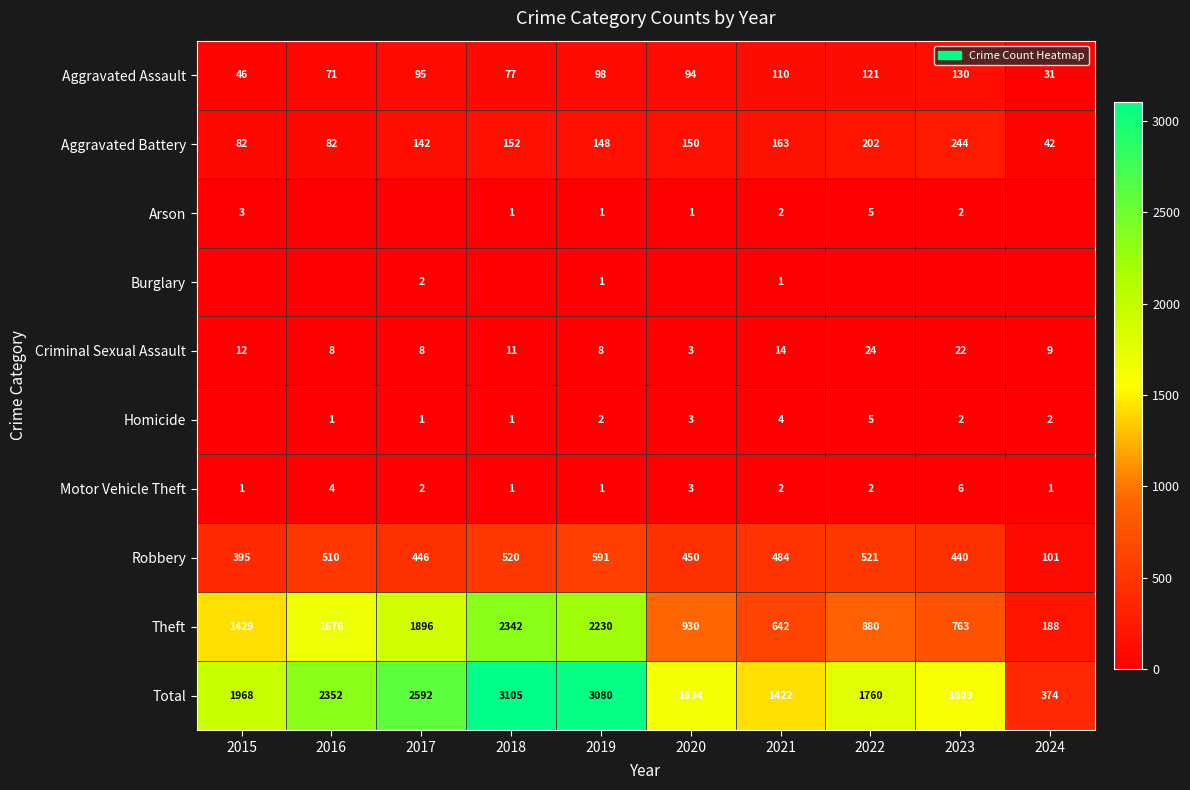

Is the value of Aggravated Assault at 2022 greater than the value of Motor Vehicle Theft at 2023?

Yes